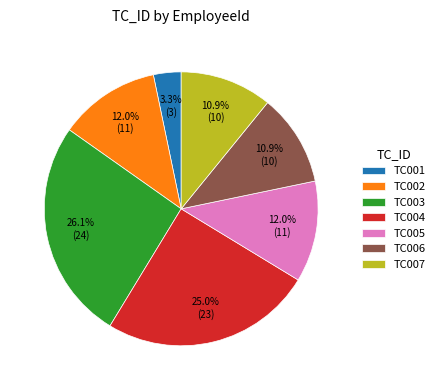

Between TC004 and TC007, which is larger?

TC004